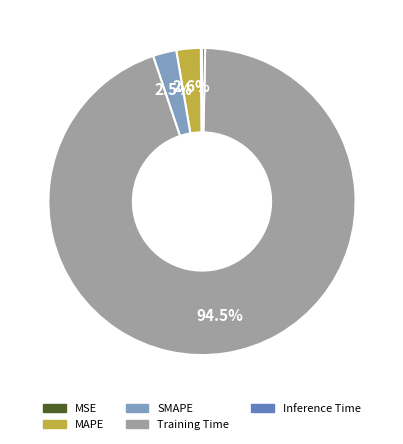

To the nearest percent, what is the difference between the Training Time and Inference Time slice percentages?

94%